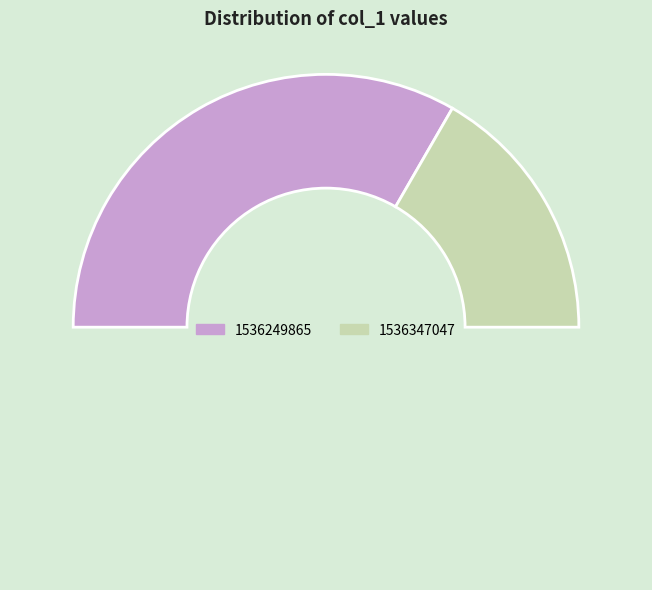

How many segments does this pie chart have?

3